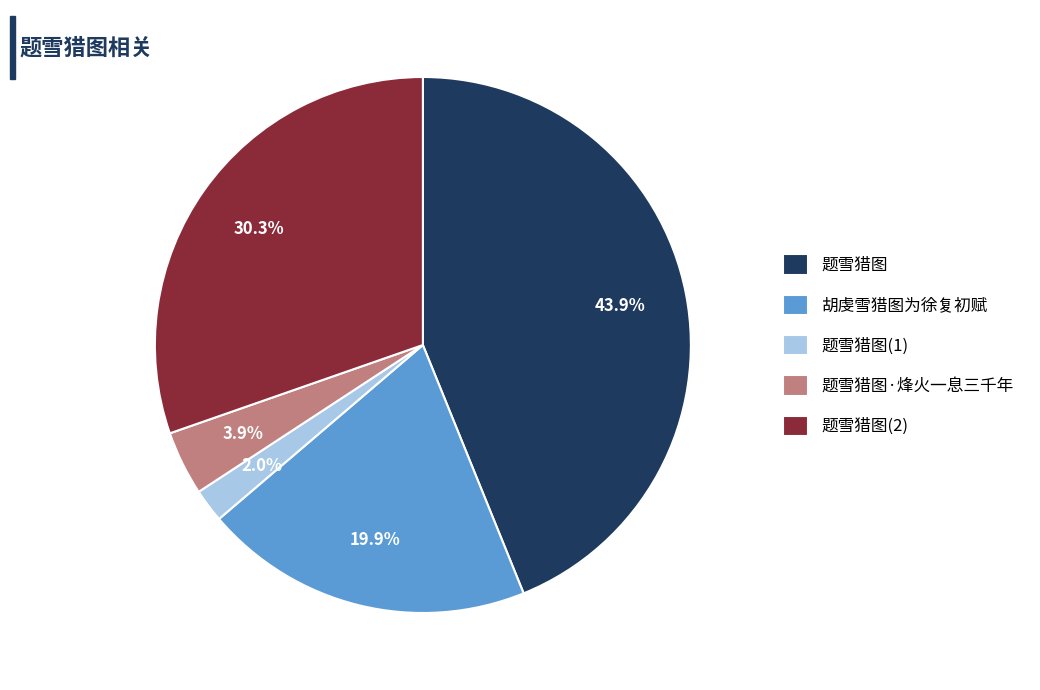

To the nearest percent, what is the combined percentage of 题雪猎图 and 胡虔雪猎图为徐复初赋?

64%